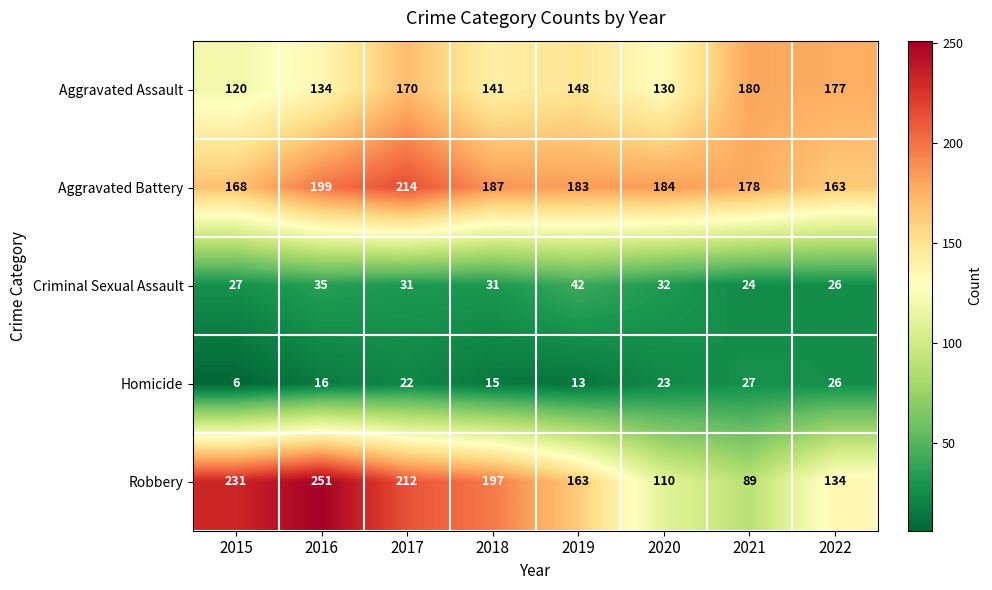

Rank the series at 2015 from highest to lowest value.

Robbery, Aggravated Battery, Aggravated Assault, Criminal Sexual Assault, Homicide